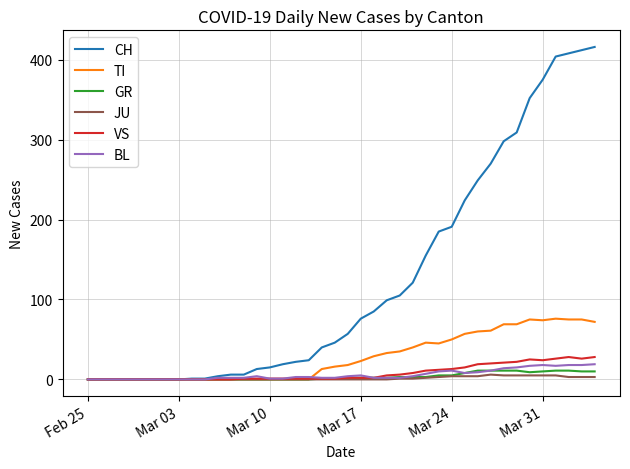

What is the maximum value shown in the chart?

416